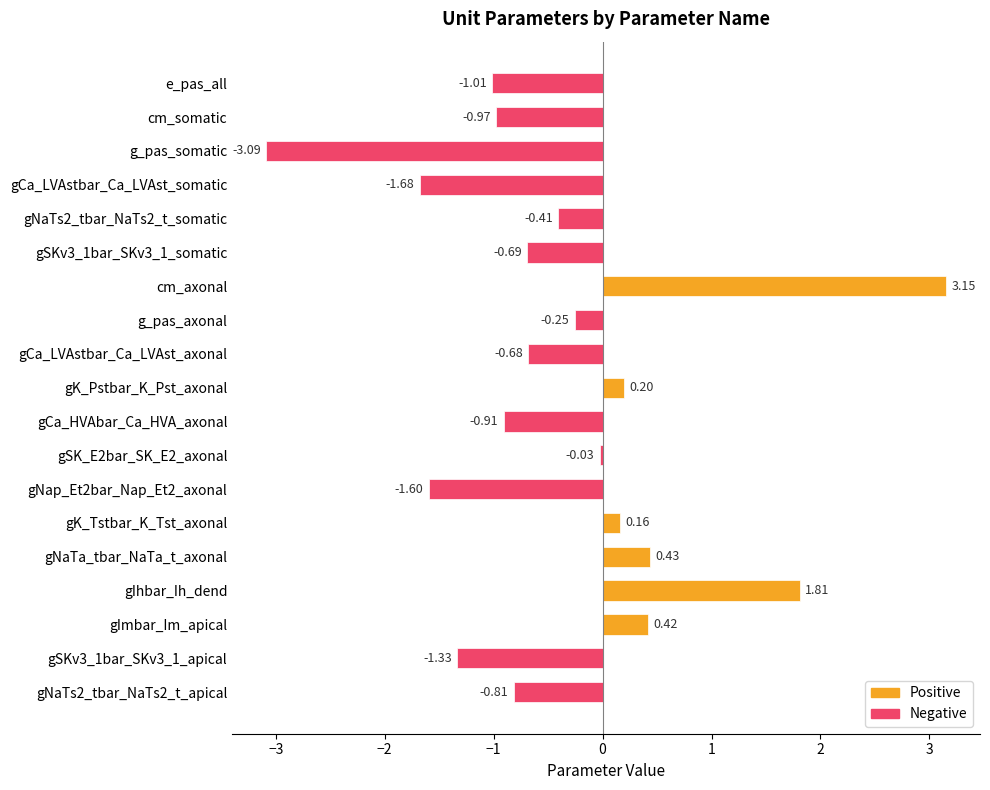

How many bars are there in total?

19